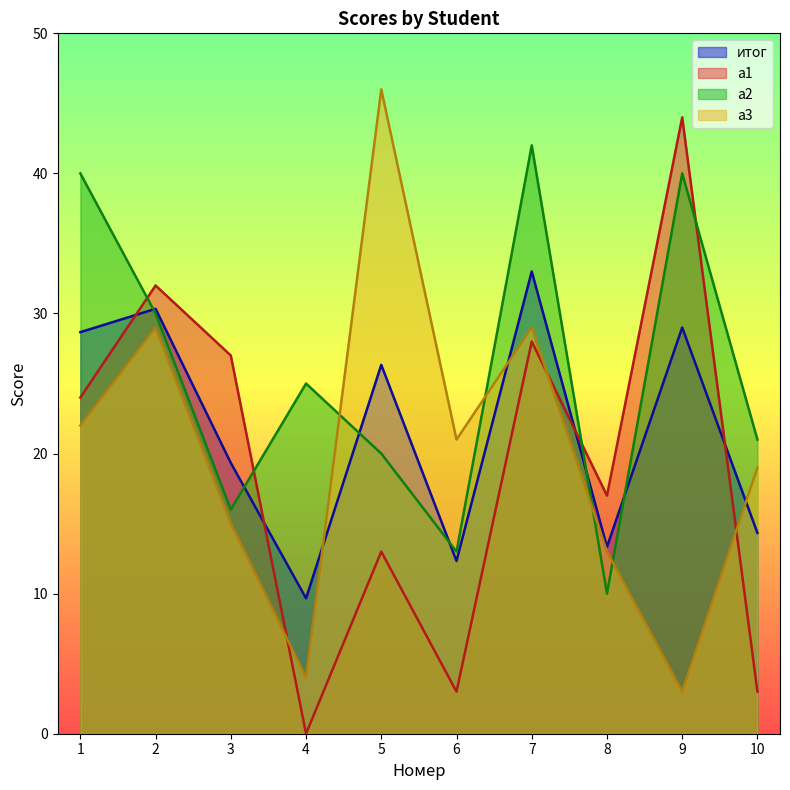

Rank the series at 1 from highest to lowest value.

a2, итог, a1, a3